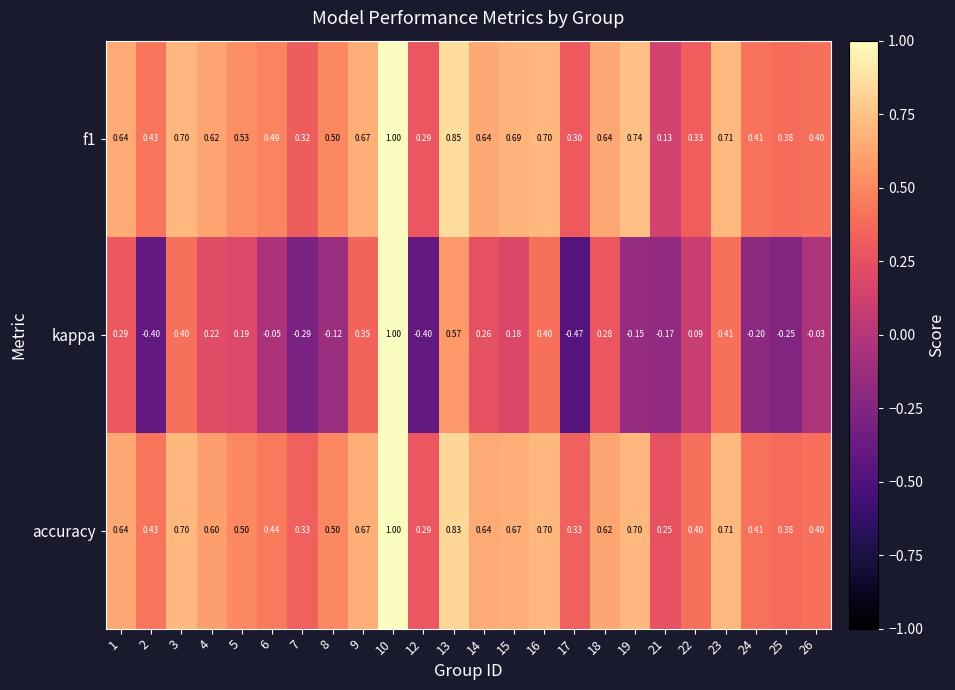

Which series has the largest range (max minus min)?

kappa